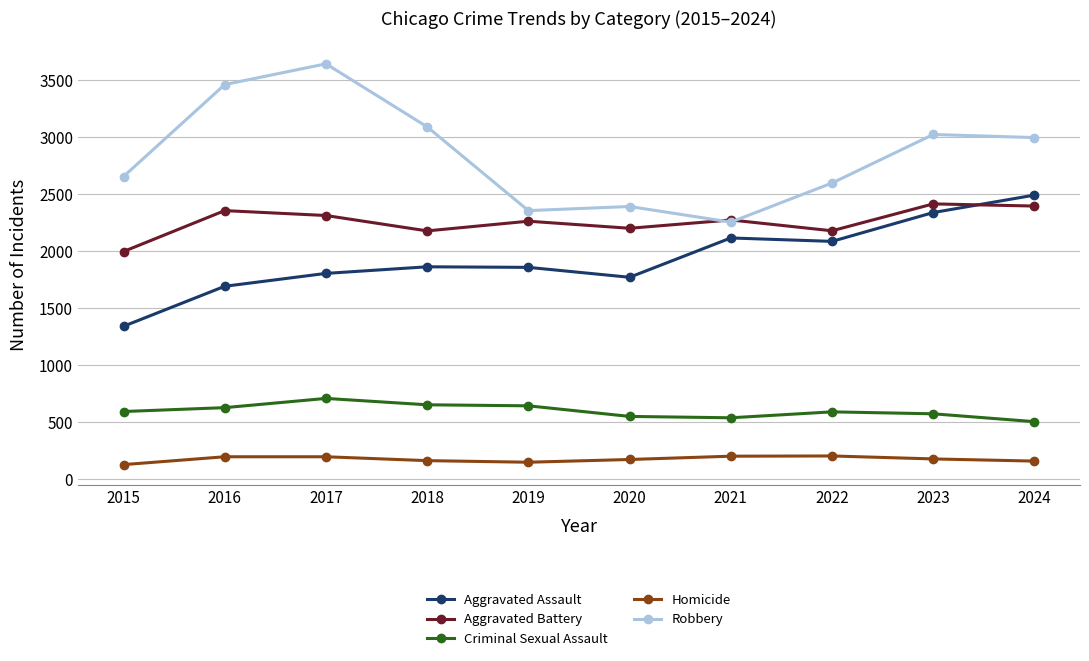

What is the value of the Criminal Sexual Assault point at the 10th from the left?

504